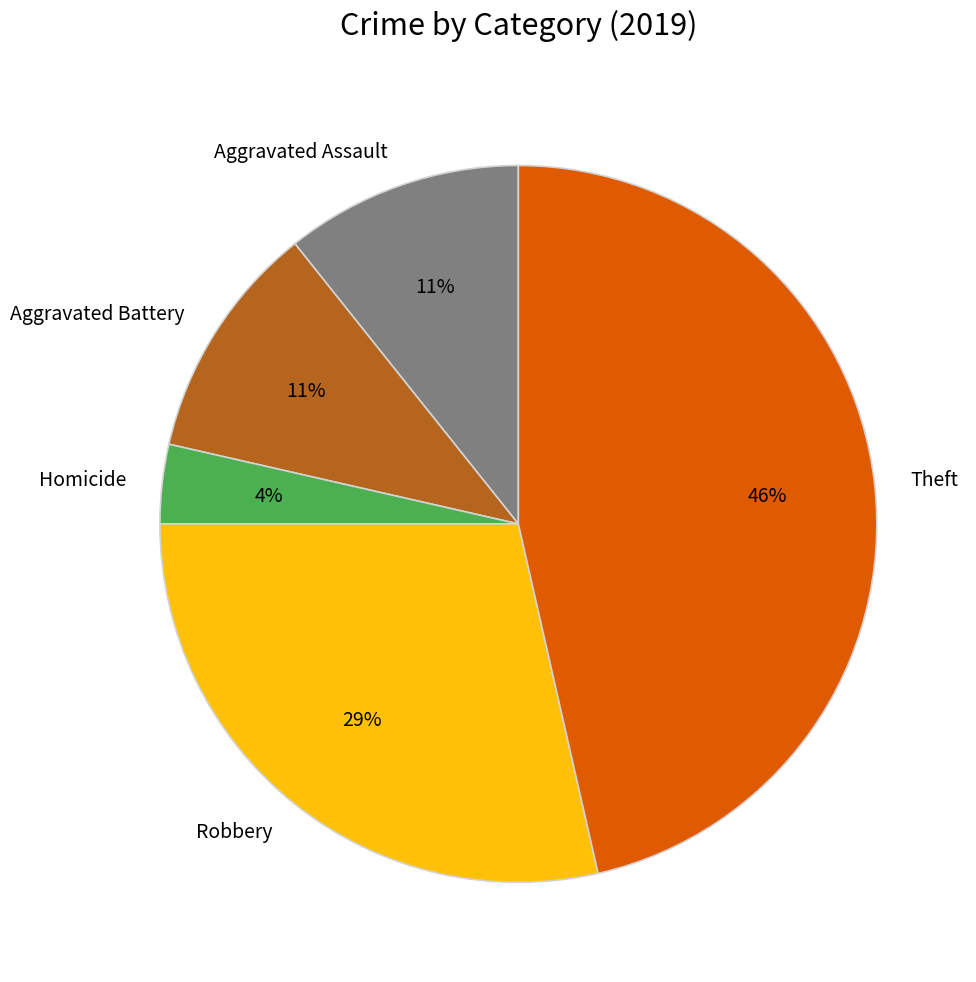

How many slices are in this pie chart?

5